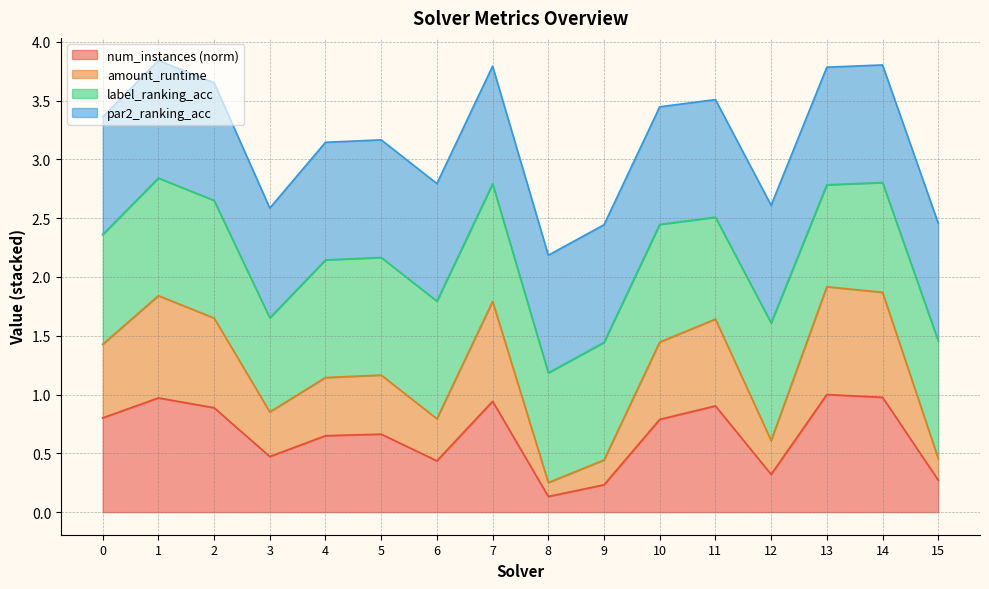

How many values in the amount_runtime series exceed 1?

10